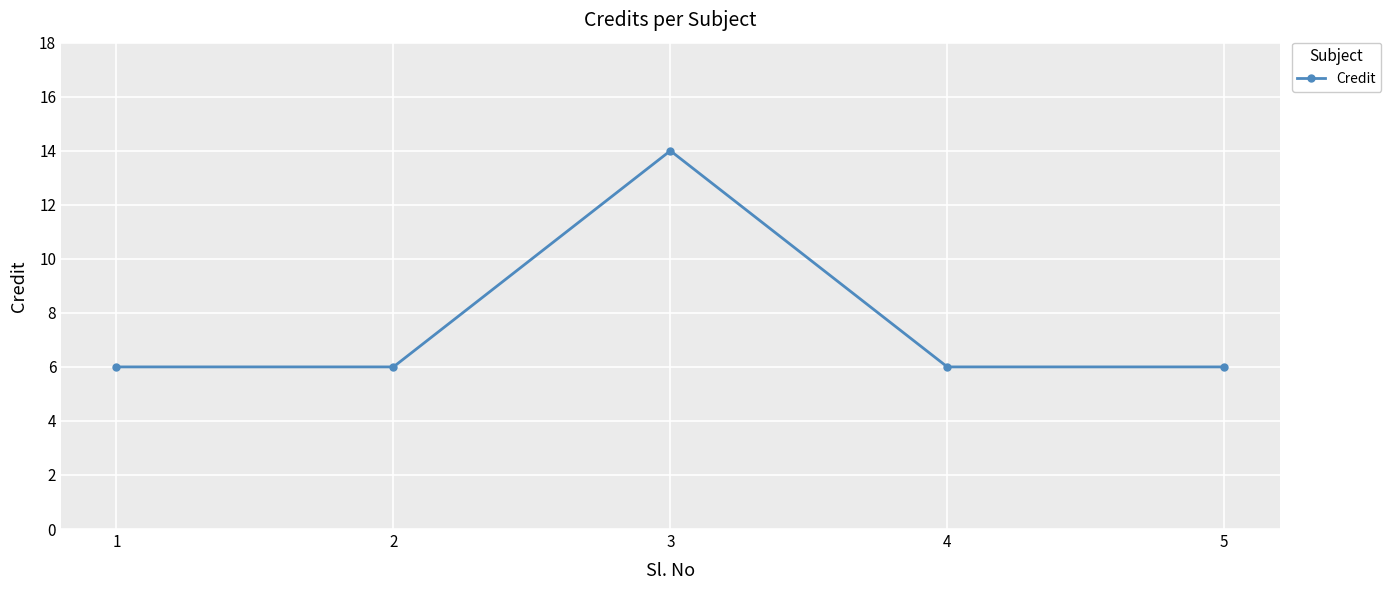

What is the average value?

8